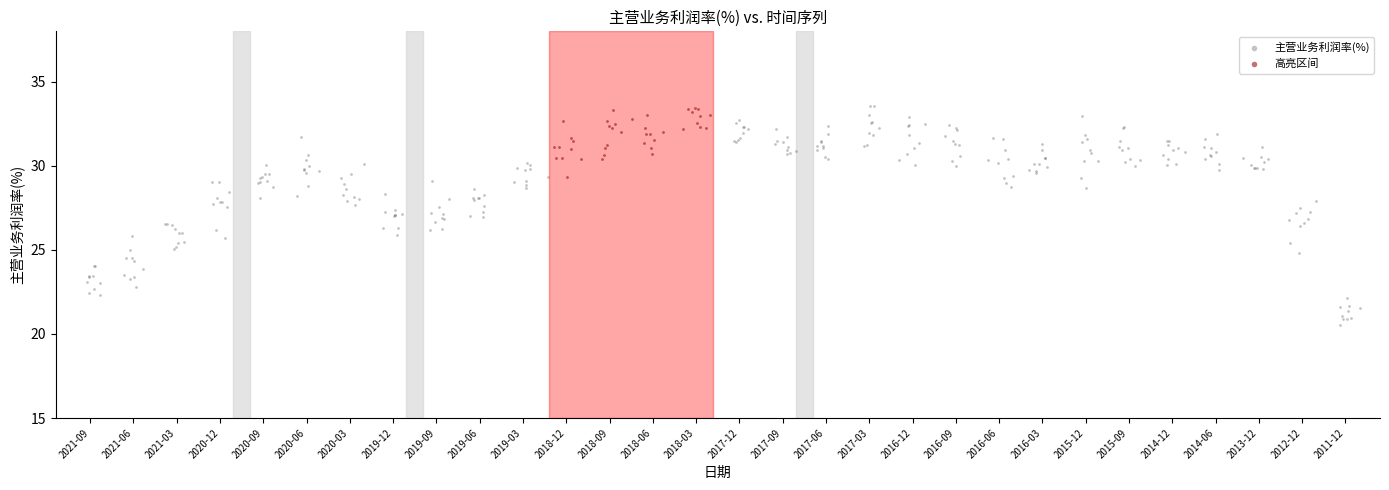

Which series has the widest spread of Y values?

主营业务利润率(%)